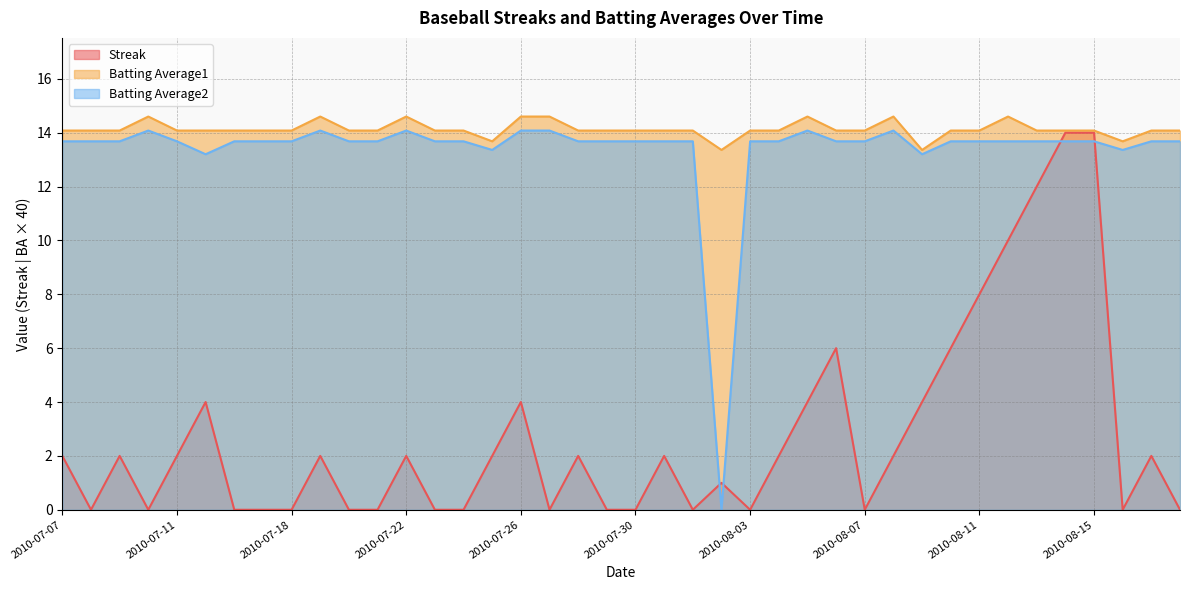

True or false: Streak has more than 2 points higher than both neighbors.

True